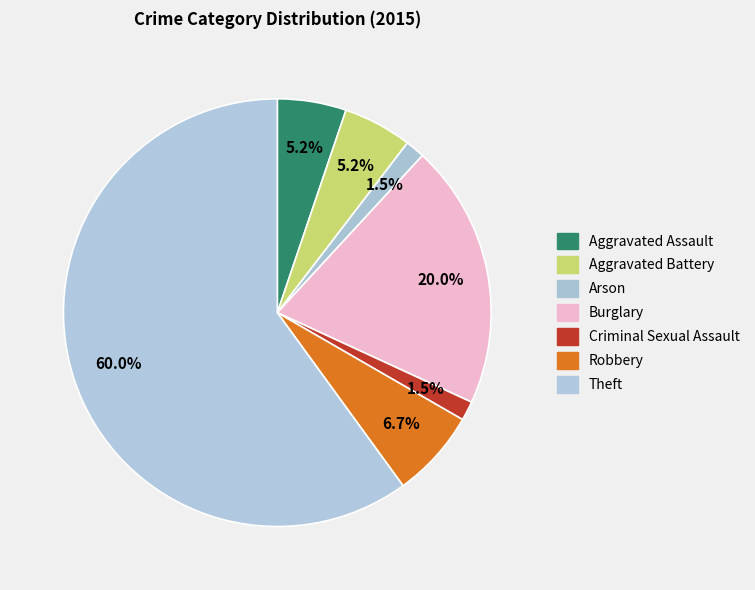

Is the sum of Aggravated Battery and Criminal Sexual Assault greater than half?

No